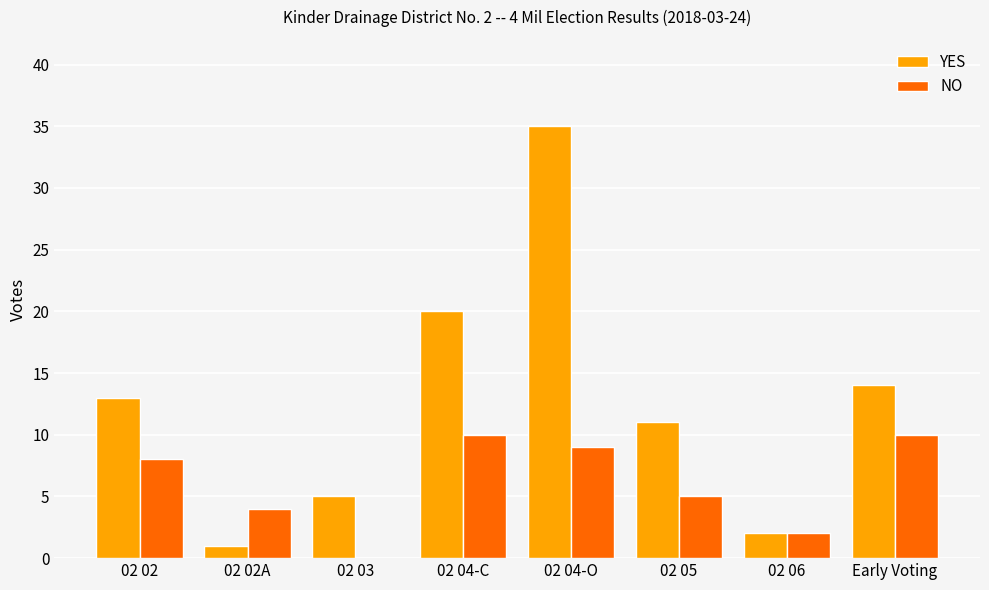

The value of NO at 02 02 is 8. True or false?

True